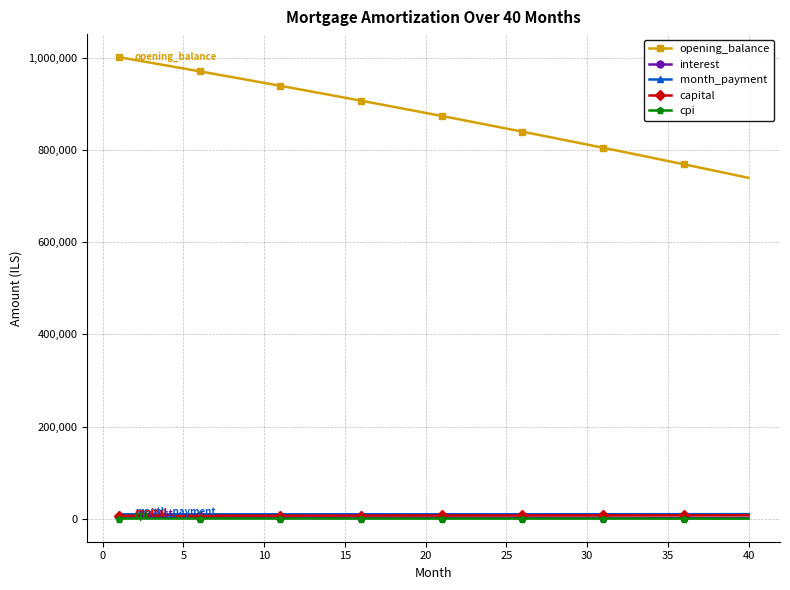

Which series has the largest total across all categories?

opening_balance